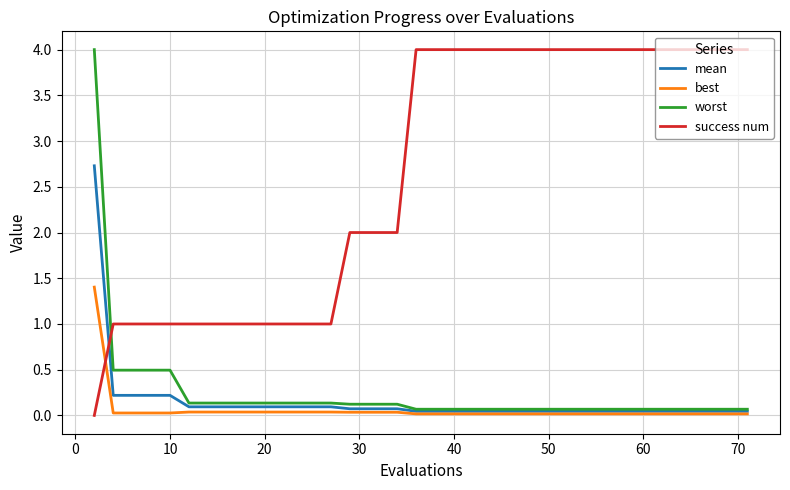

What are all the series names shown in the legend?

mean, best, worst, success num